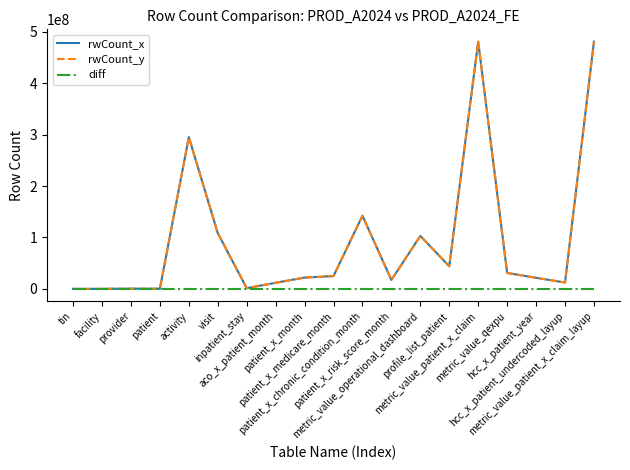

Rank the series at tin from lowest to highest value.

diff, rwCount_x, rwCount_y